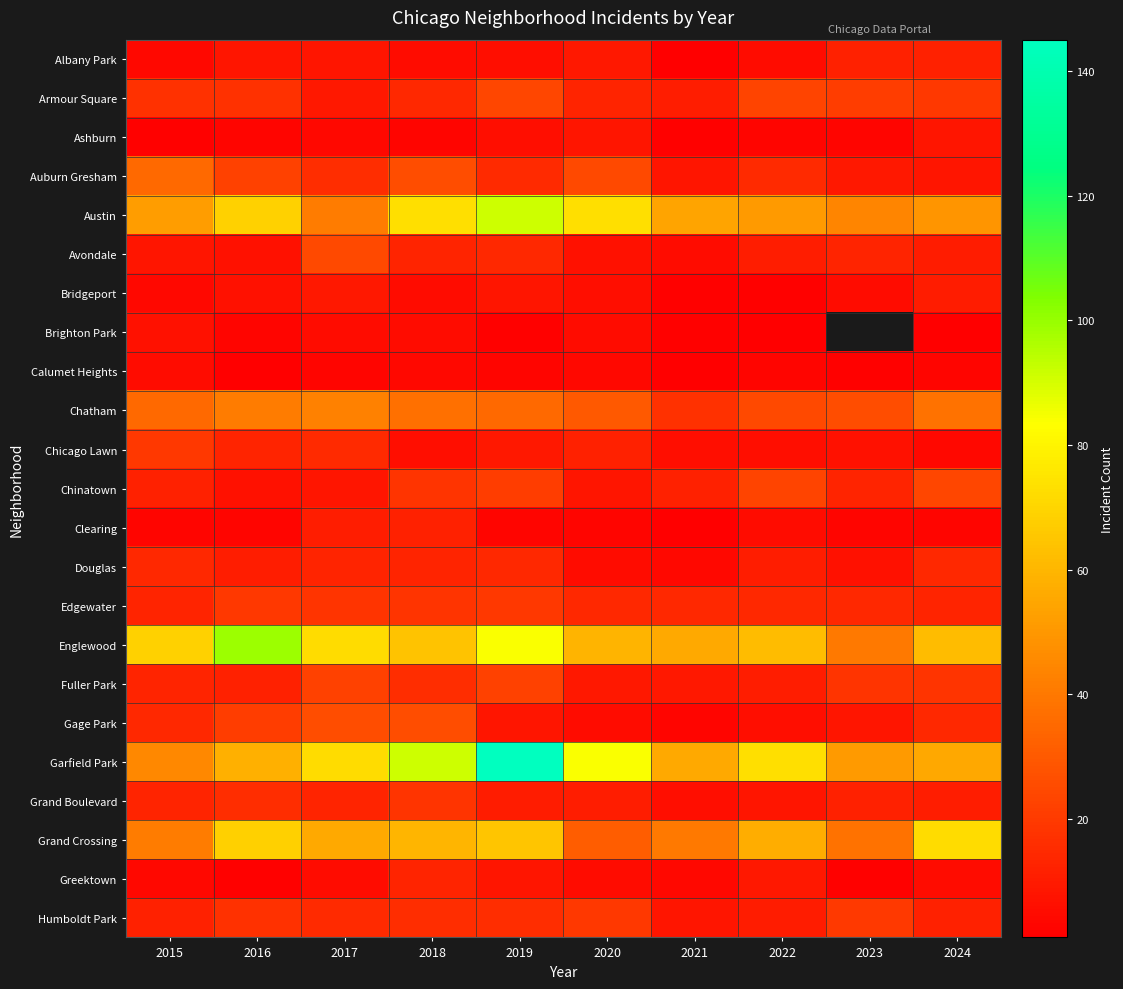

What is the spread (max minus min) of values at 2022?

72.0